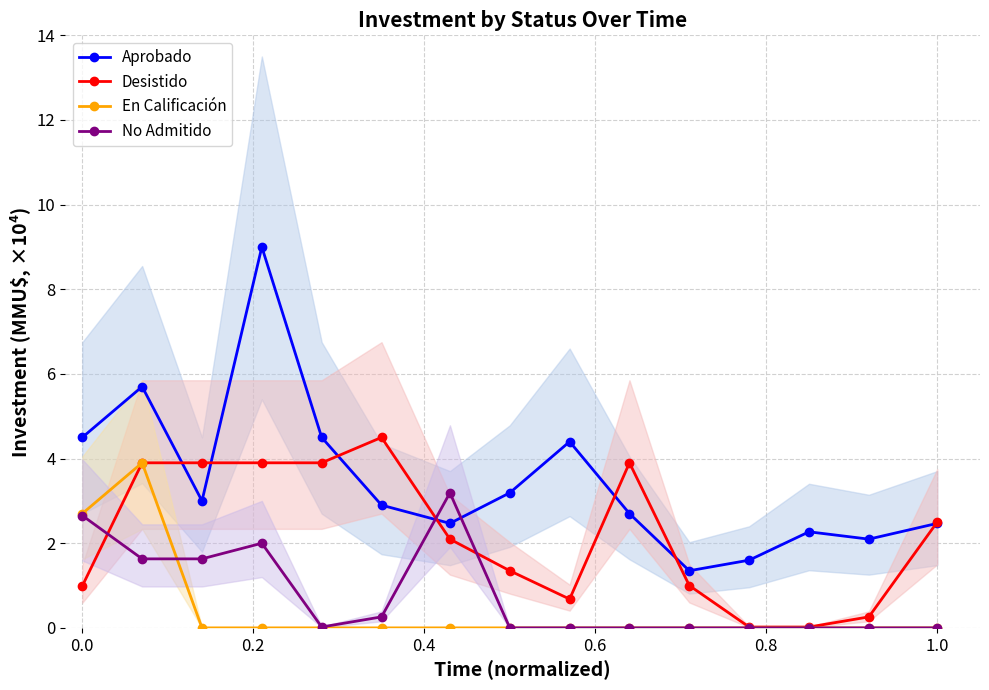

How many interior local valleys does the Aprobado series have?

4